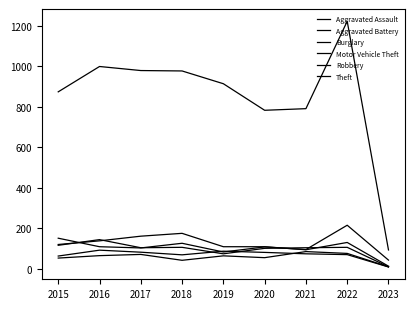

Does the chart have visible grid lines?

No